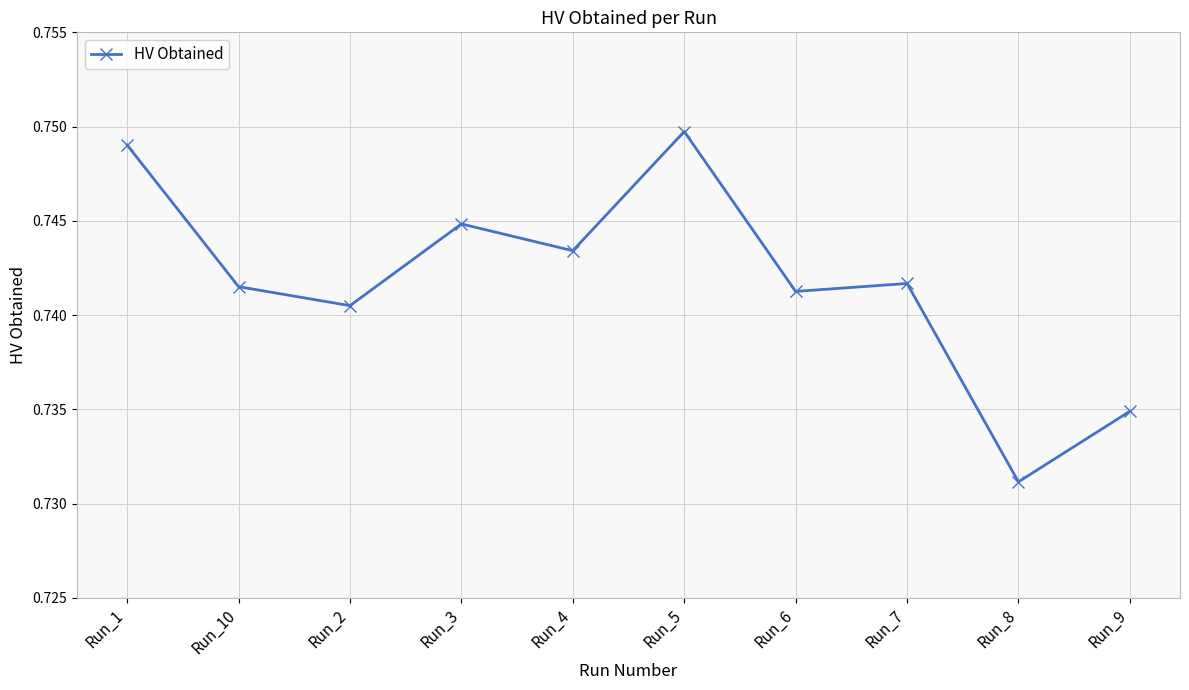

How many points are higher than both their immediate neighbors (excluding endpoints)?

3